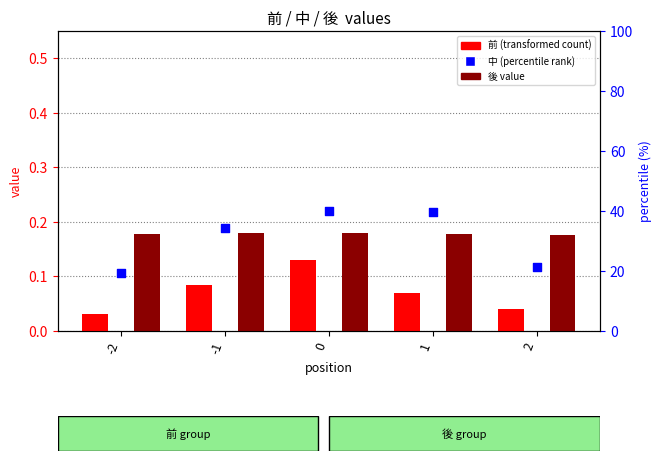

Which series reaches the maximum Y coordinate?

中